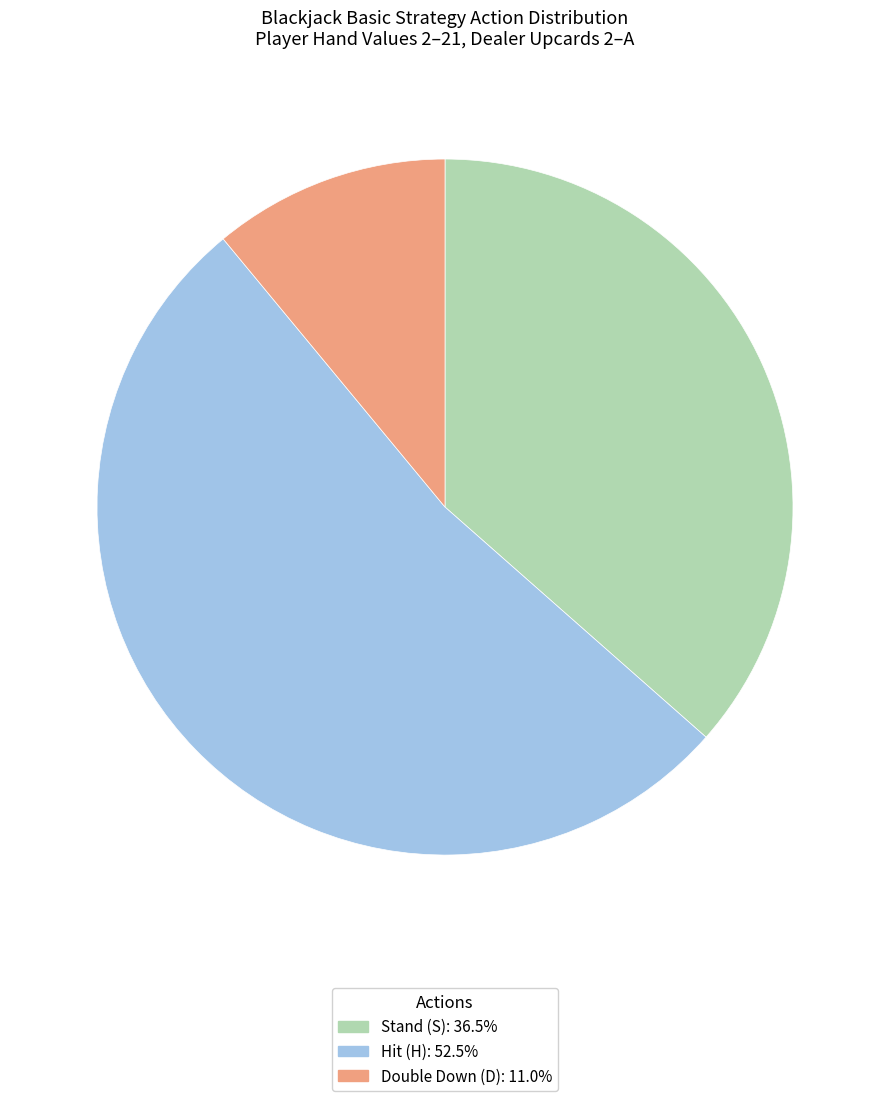

Is there any slice that represents more than half of the pie?

Yes